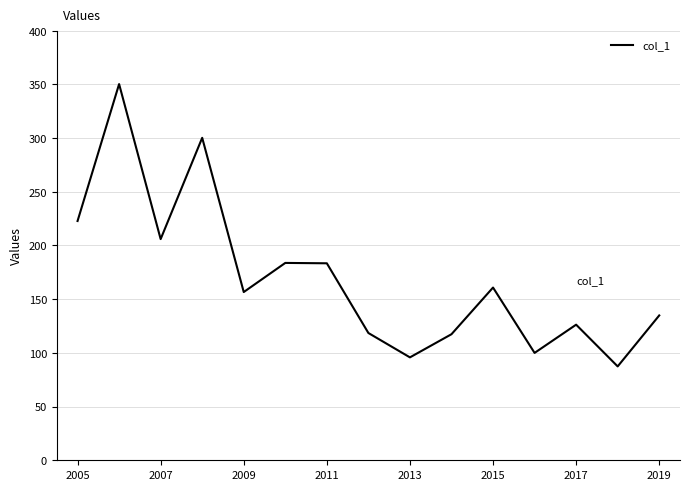

What is the difference between the maximum and minimum values?

262.9